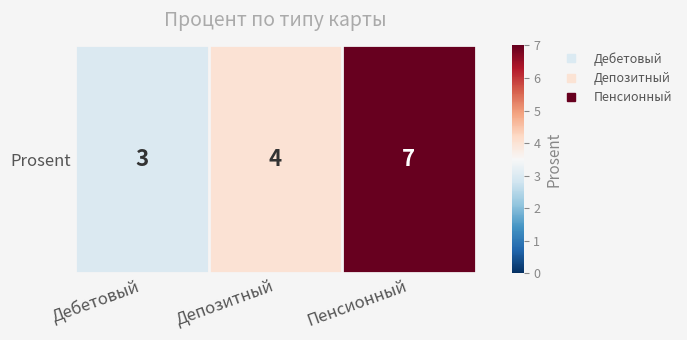

At which label does the data first exceed 4?

Пенсионный